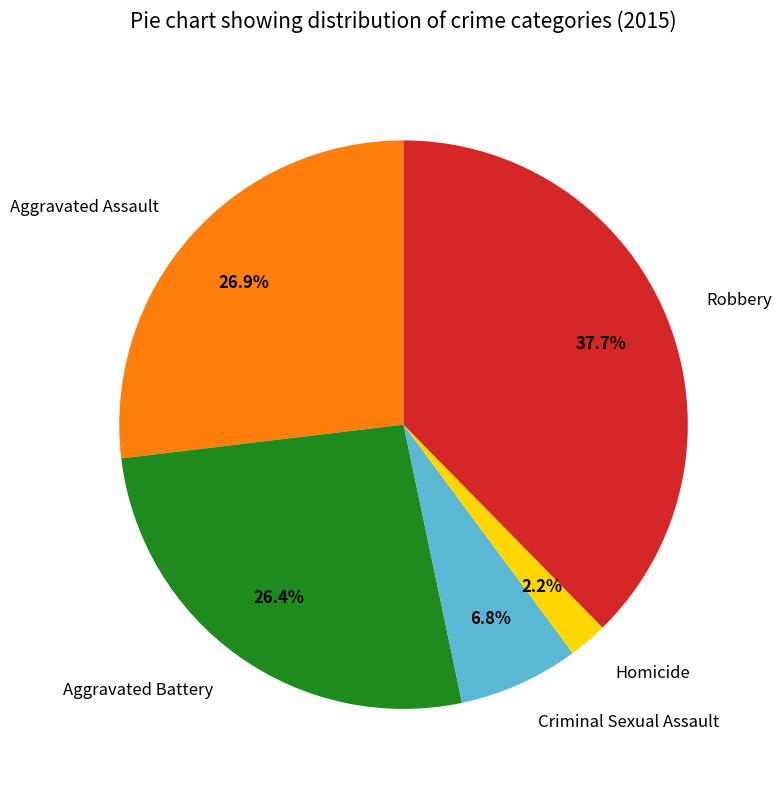

What is the total percentage of Robbery and Aggravated Battery?

64.1%